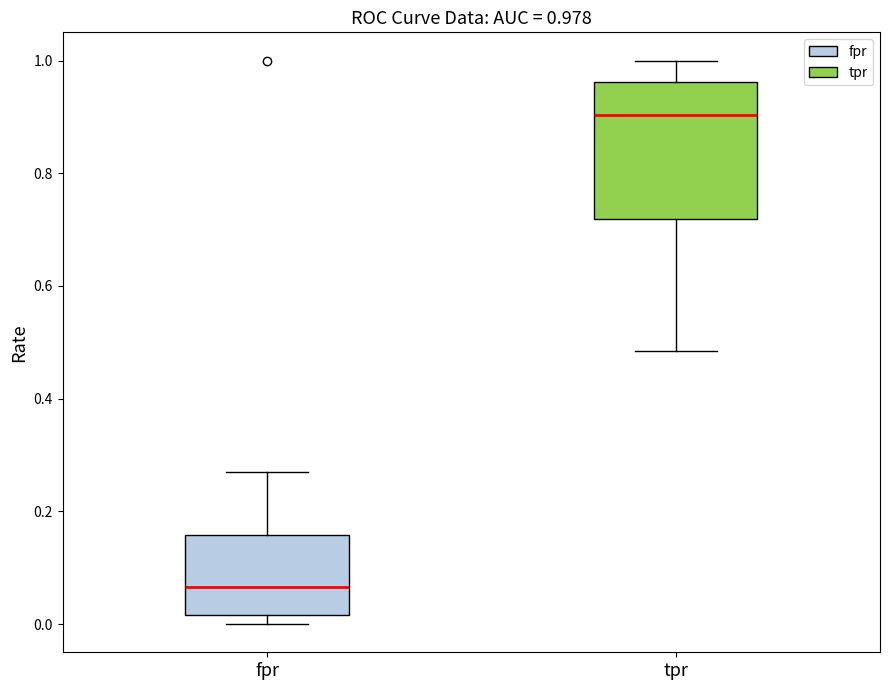

Which box's median line is the lowest?

fpr